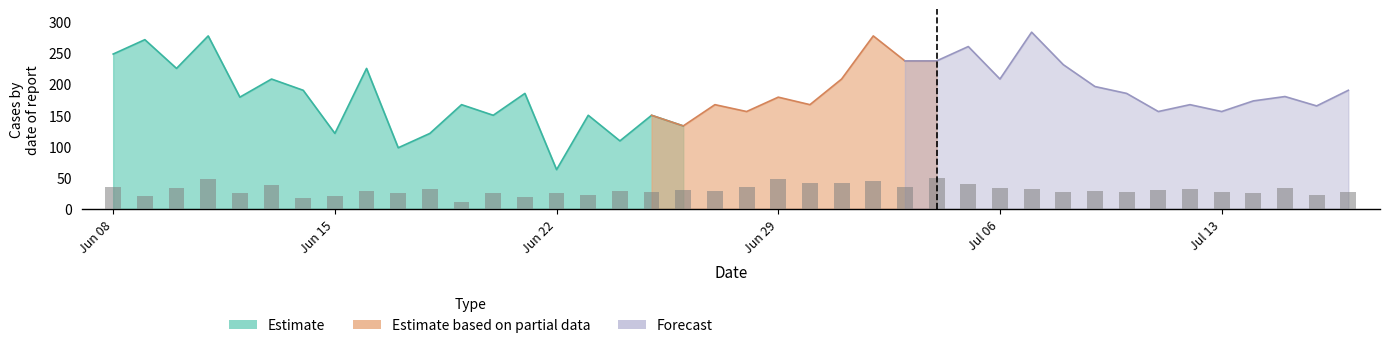

What is the value of the bars bar at the 31st from the left?

27